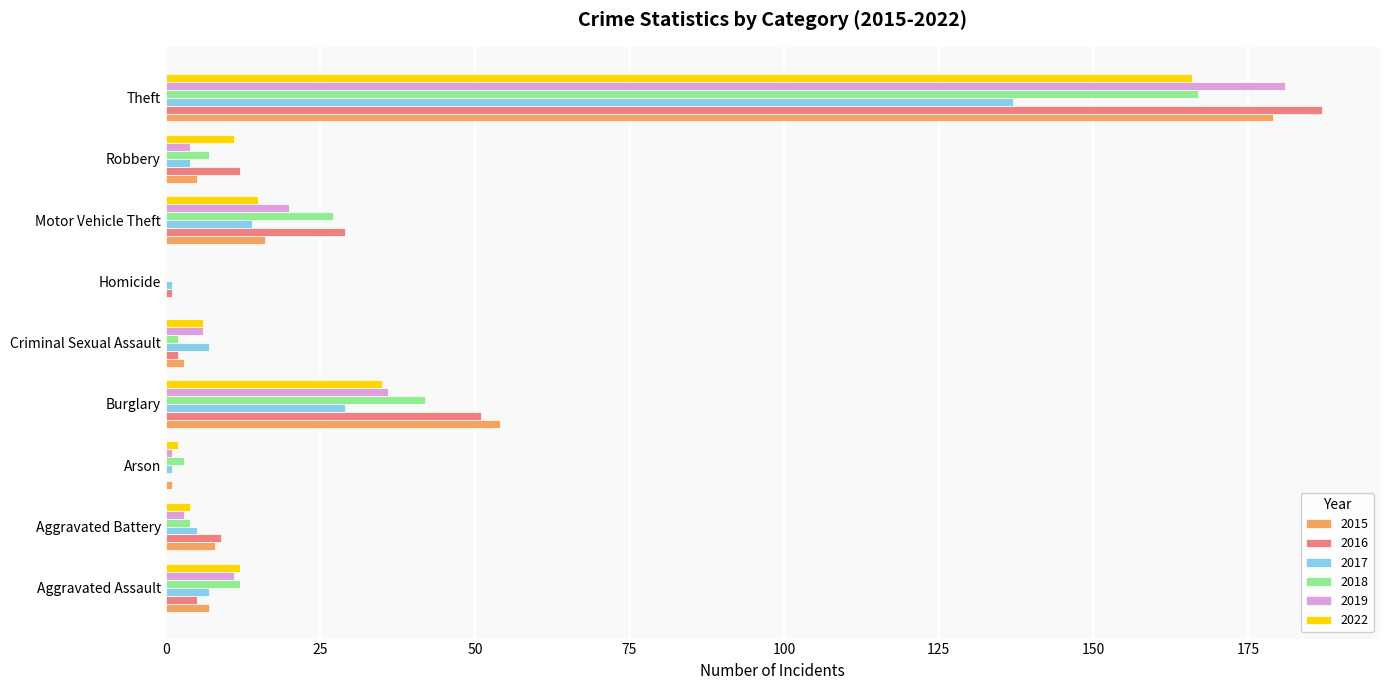

What are all the series names shown in the legend?

2015, 2016, 2017, 2018, 2019, 2022